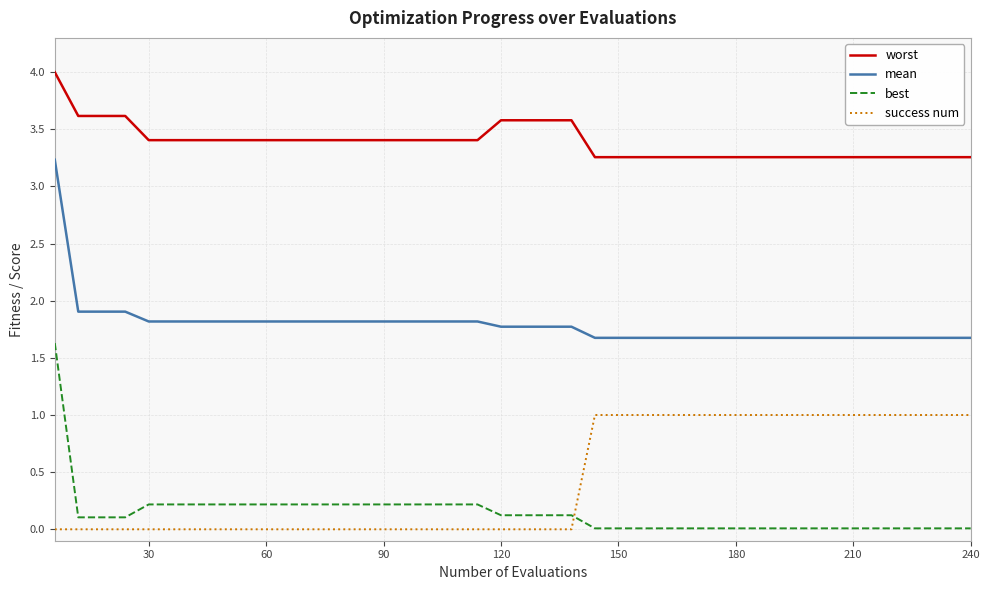

Count the number of data series in this chart.

4